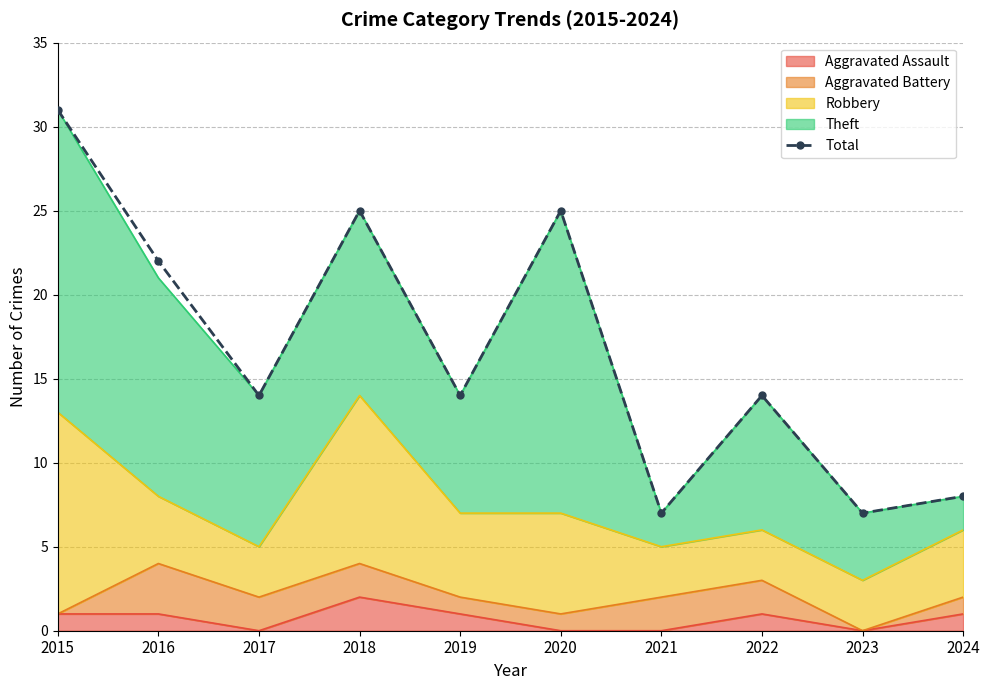

Is it true that the value at 2022 is 23?

False